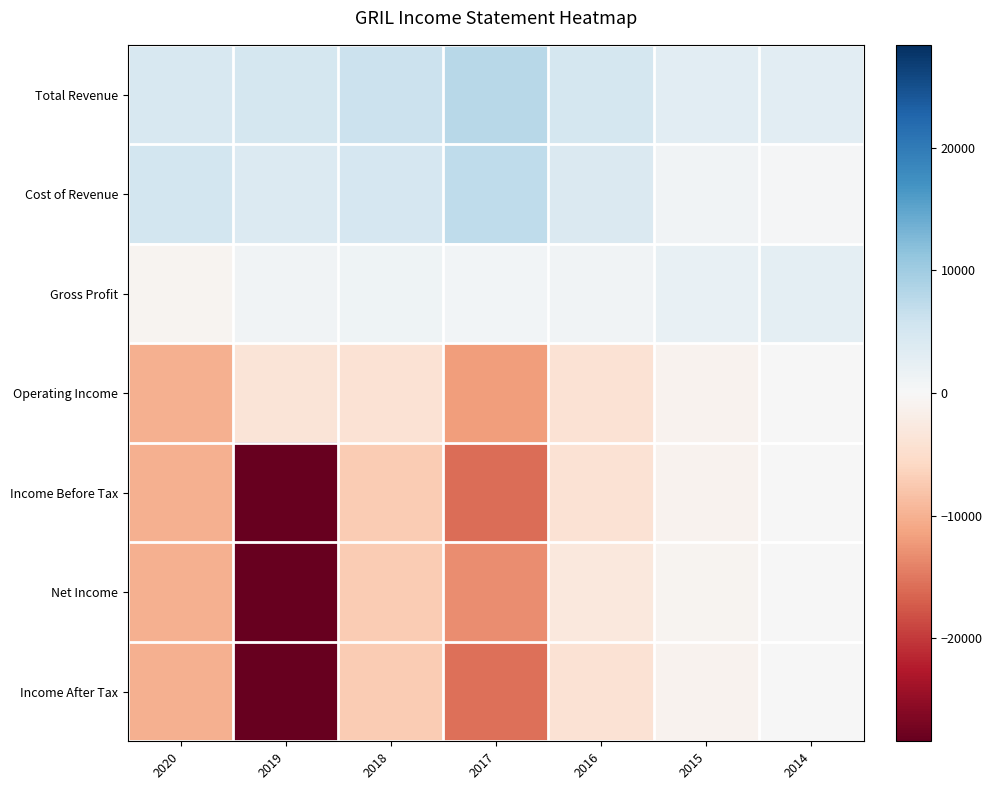

Reading left to right, list all the values displayed in this chart.

Total Revenue: 2020=4500	2019=5000	2018=6000	2017=7900	2016=5000	2015=3100	2014=3000
Cost of Revenue: 2020=5200	2019=3900	2018=4700	2017=7100	2016=4100	2015=1000	2014=300
Gross Profit: 2020=-700	2019=1000	2018=1300	2017=800	2016=900	2015=2100	2014=2700
Operating Income: 2020=-10000	2019=-3700	2018=-4000	2017=-11900	2016=-4000	2015=-900	2014=100
Income Before Tax: 2020=-10100	2019=-28400	2018=-7200	2017=-15800	2016=-4100	2015=-900	2014=100
Net Income: 2020=-10100	2019=-28400	2018=-7200	2017=-13200	2016=-3100	2015=-800	2014=100
Income After Tax: 2020=-10100	2019=-28400	2018=-7200	2017=-15600	2016=-4200	2015=-1000	2014=100